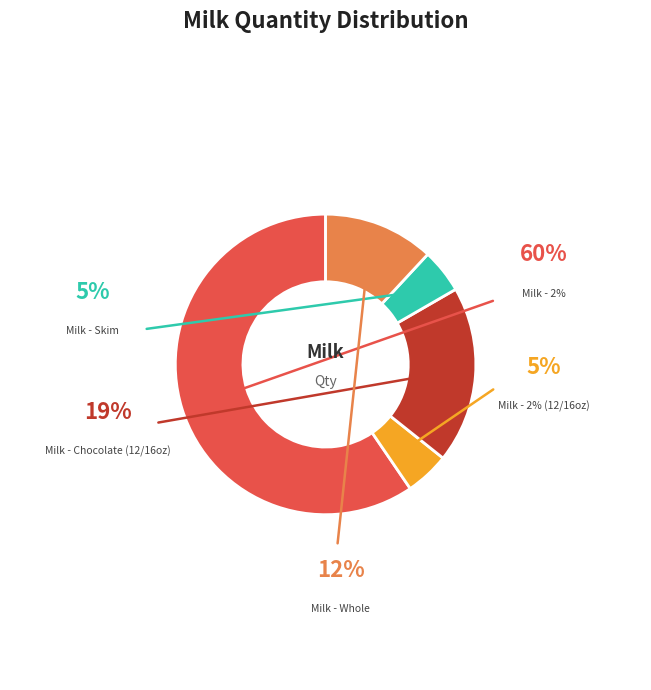

Does any single category account for the majority?

Yes